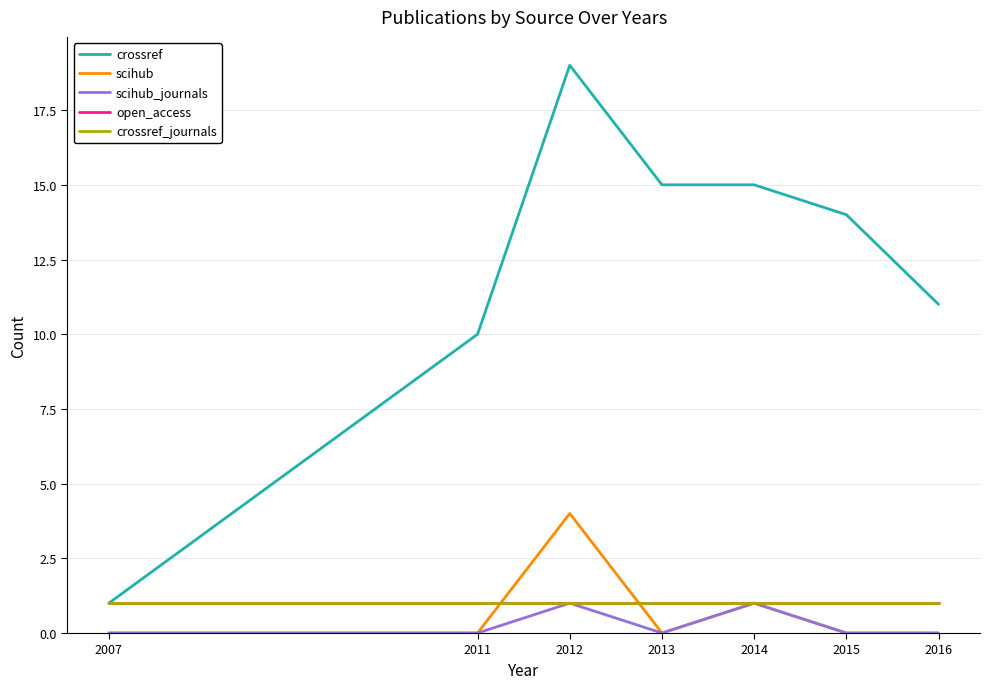

Does the chart display data point markers on the line(s)?

No